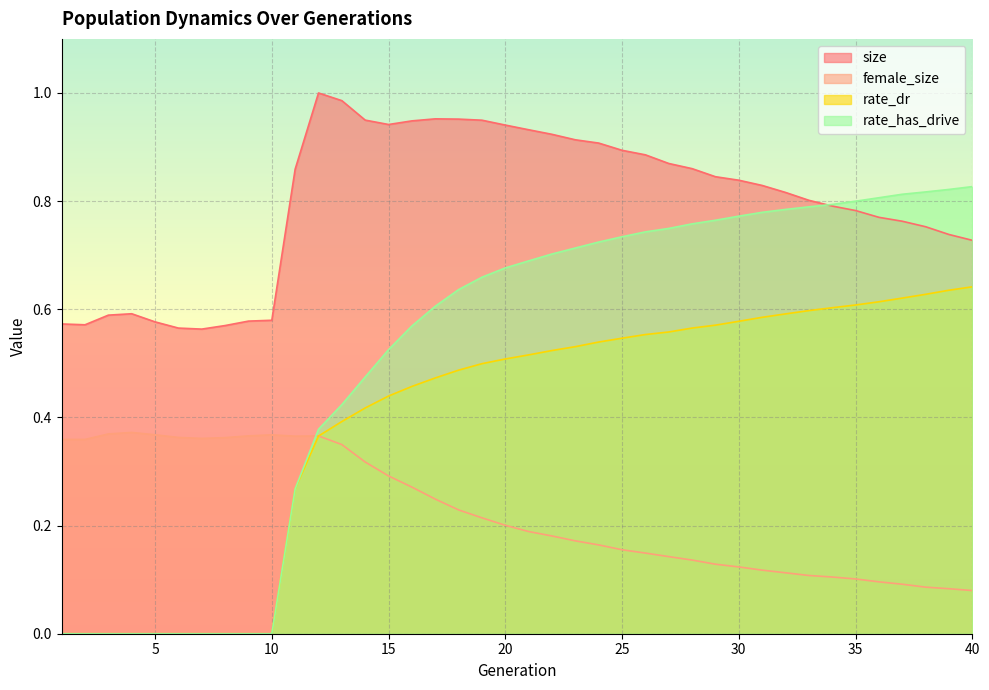

At which label is rate_dr closest to 0?

1